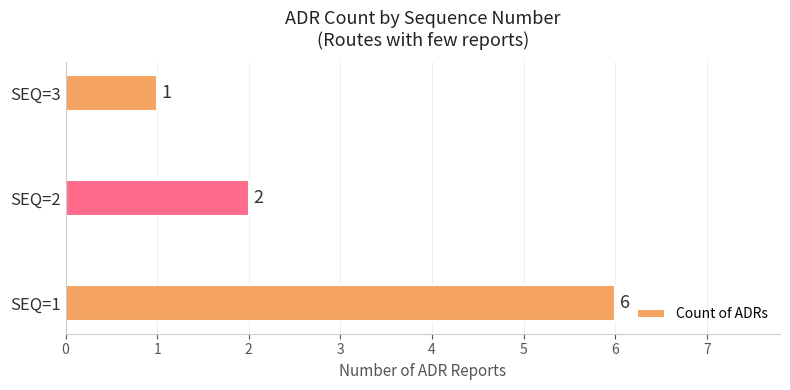

Does the chart contain any negative values?

No